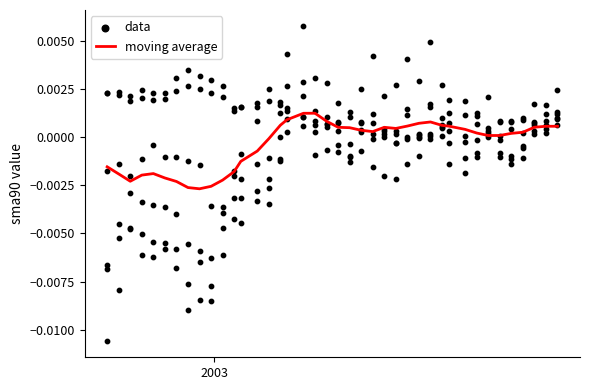

What are all the series names shown in the legend?

moving average, data